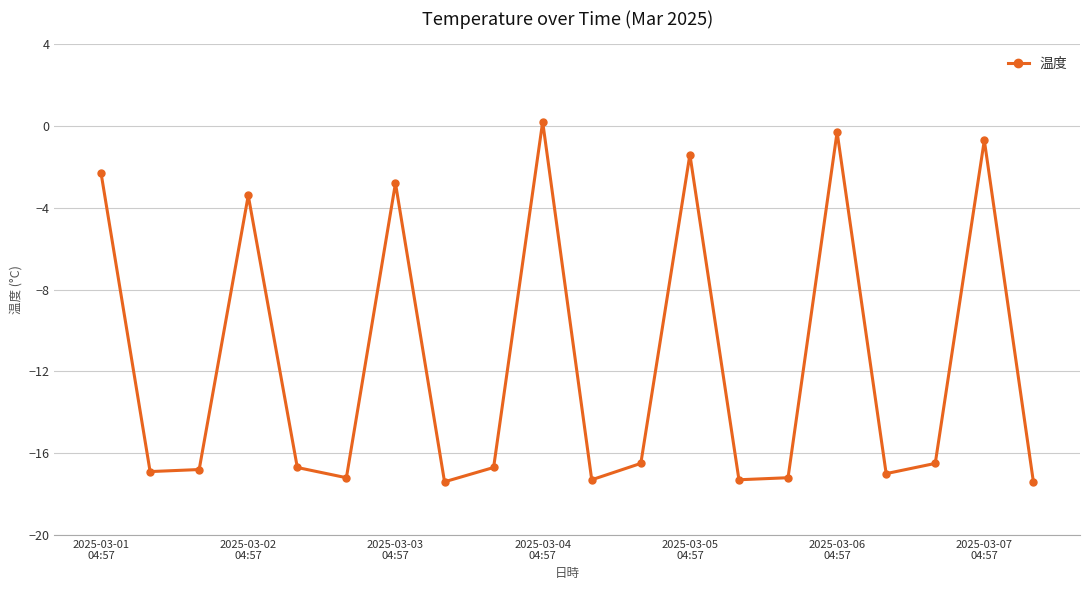

What is the maximum value shown in the chart?

0.2